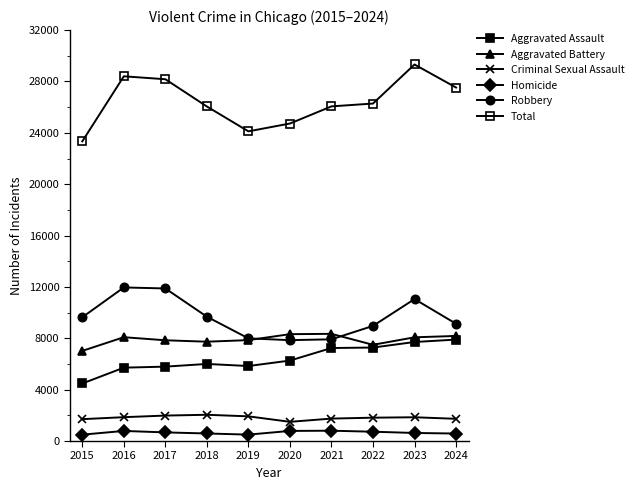

Which series changed the most between 2016 and 2021?

Robbery